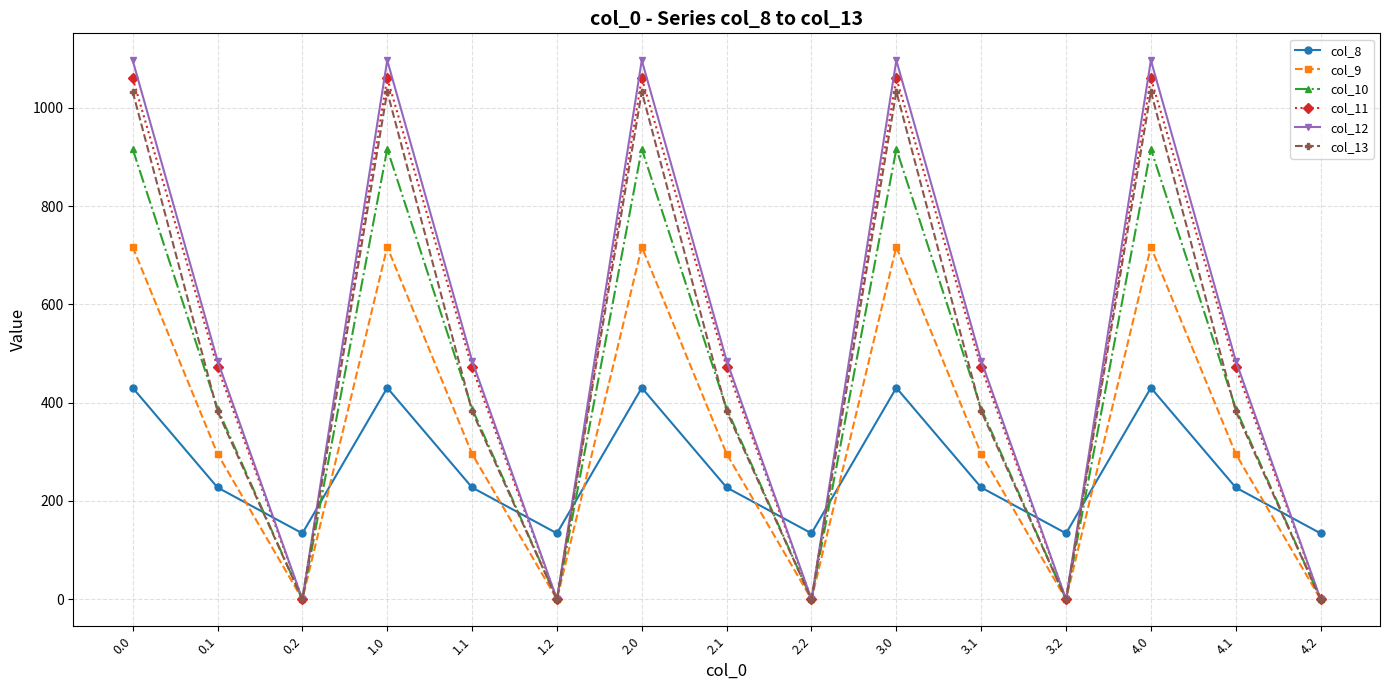

Which series has the widest spread of values?

col_12